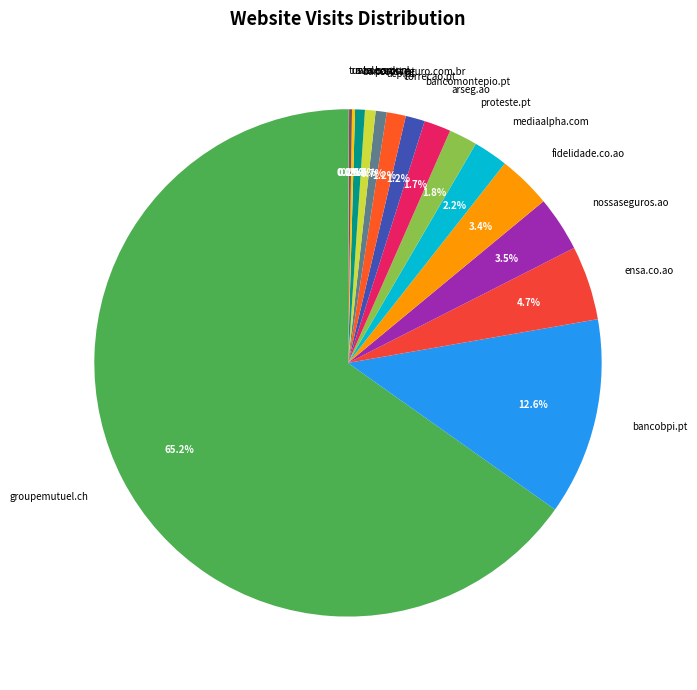

Which slice represents more than half of the pie?

groupemutuel.ch